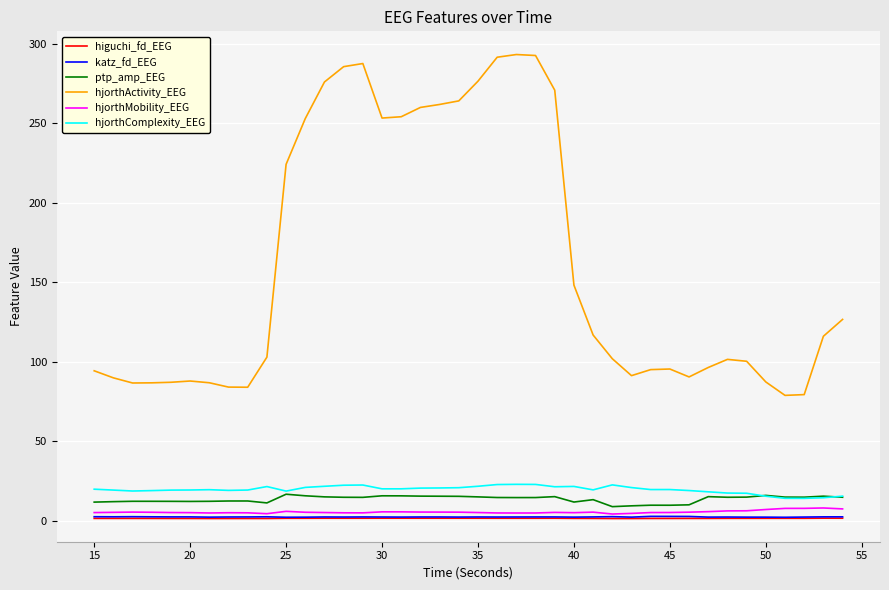

Which series has the largest total across all categories?

hjorthActivity_EEG